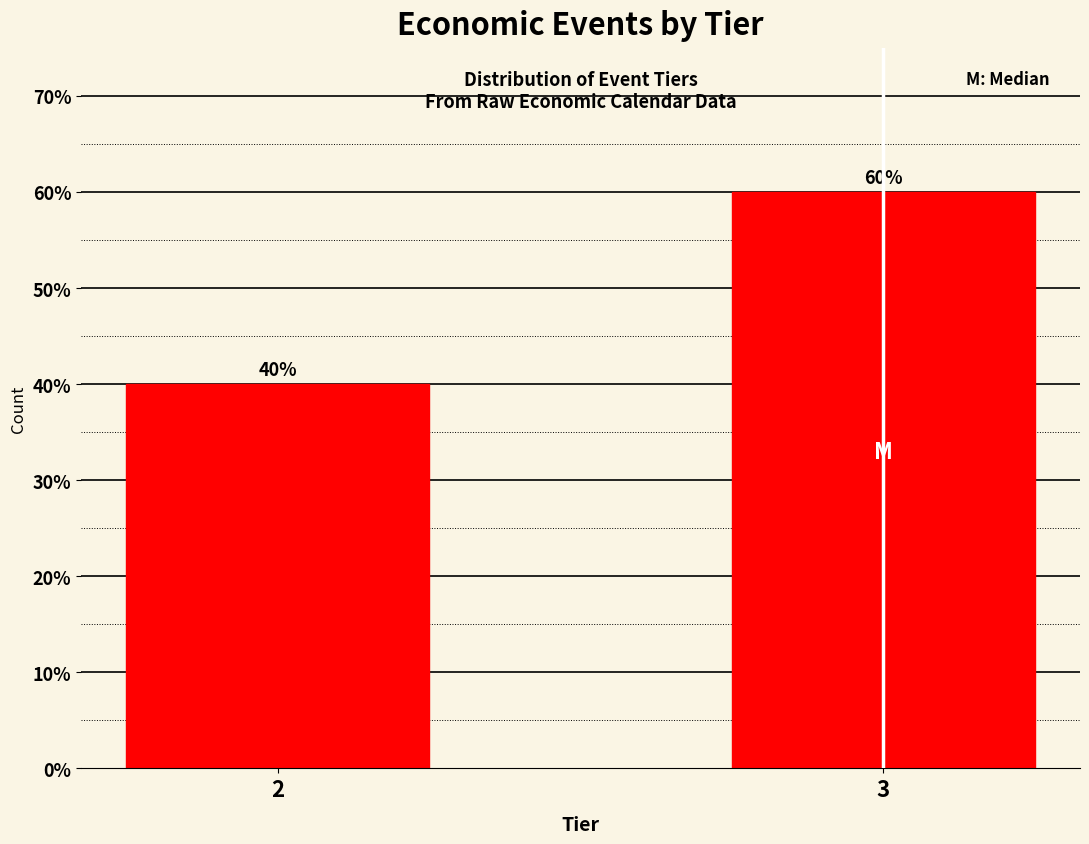

Reading left to right, what are all the values shown in this chart?

2=40	3=60